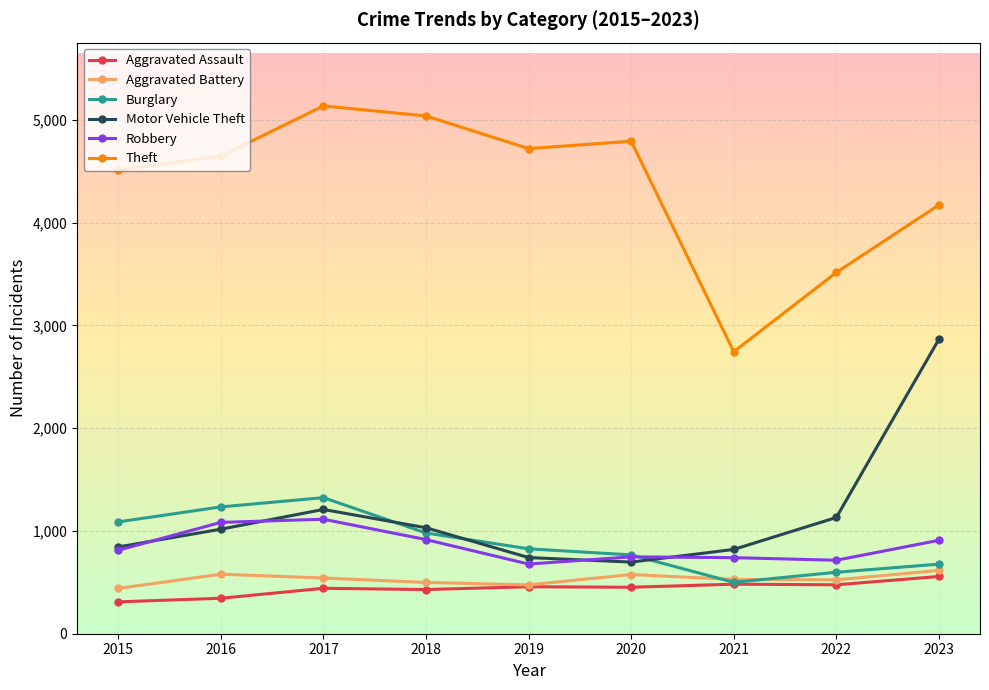

Read the Aggravated Battery value at 2022, to the nearest 10.

520